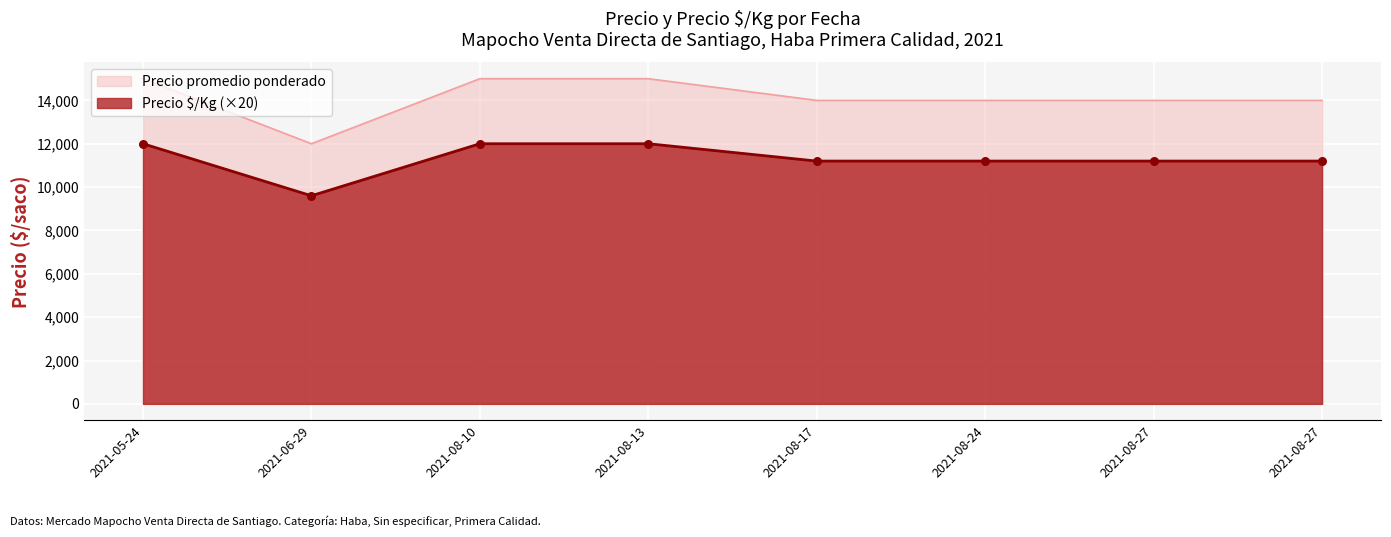

Which series has the widest spread of Y values?

Precio promedio ponderado